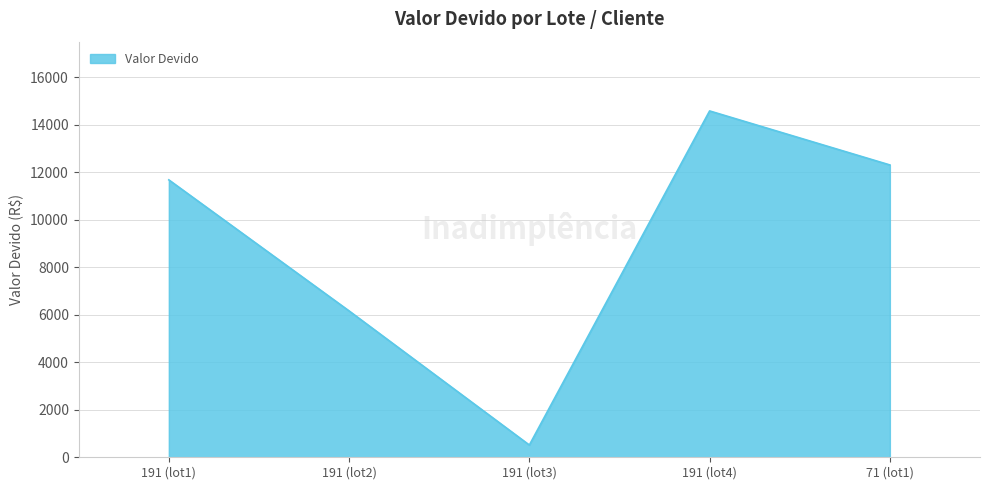

How many lines are shown in the chart?

1